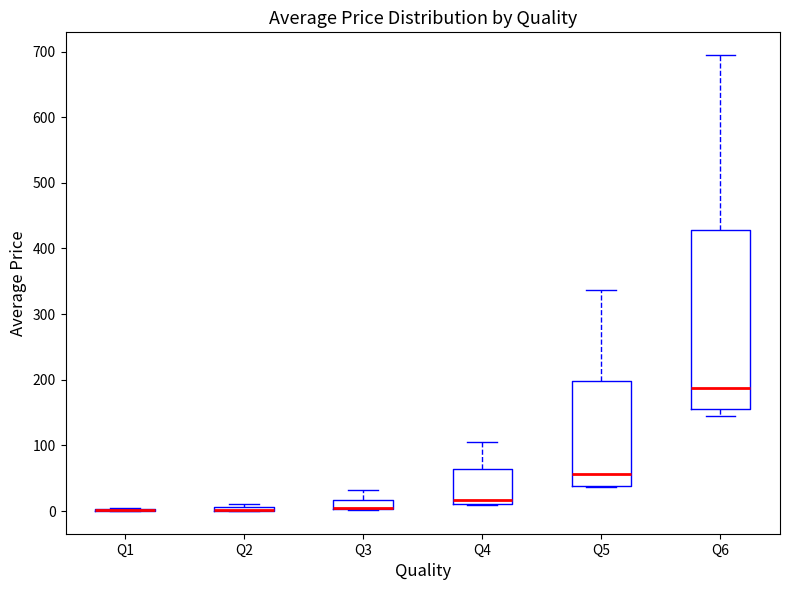

Where is the upper edge of the box for Q6 on the y-axis? The values are not printed on the chart, so give them approximately, as read against the axis.

430